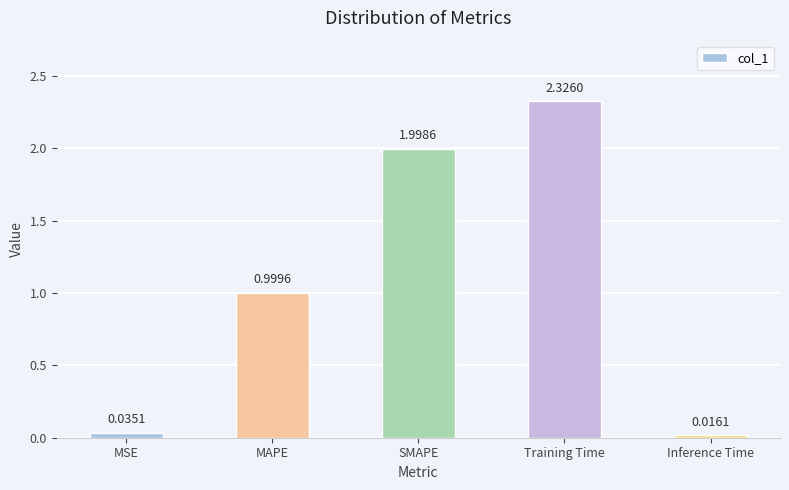

Which label corresponds to the smallest value in the chart?

Inference Time